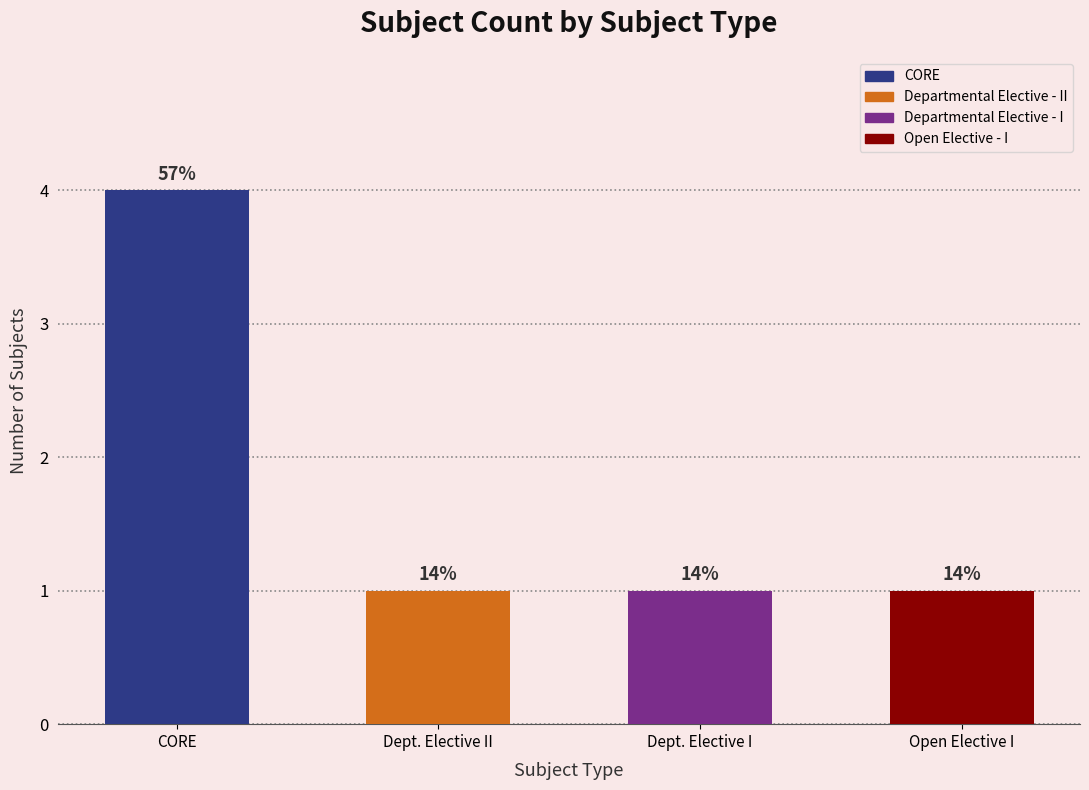

Are the bars horizontal?

No